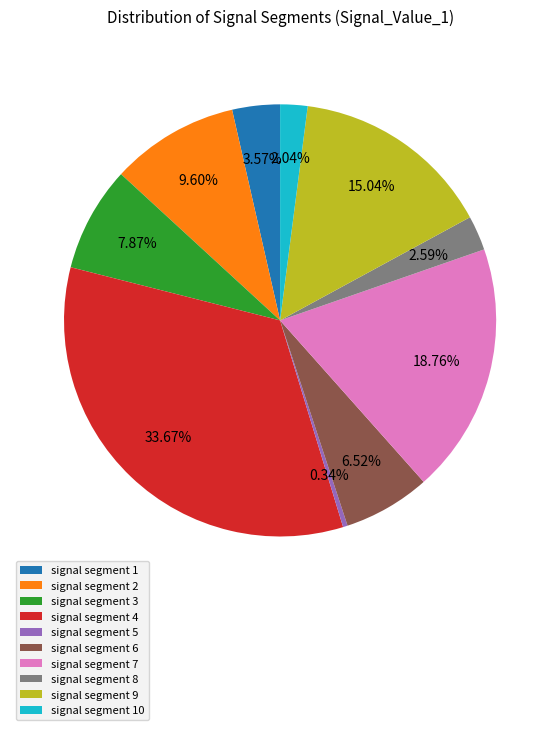

True or false: signal segment 7 accounts for 19% of the total.

True